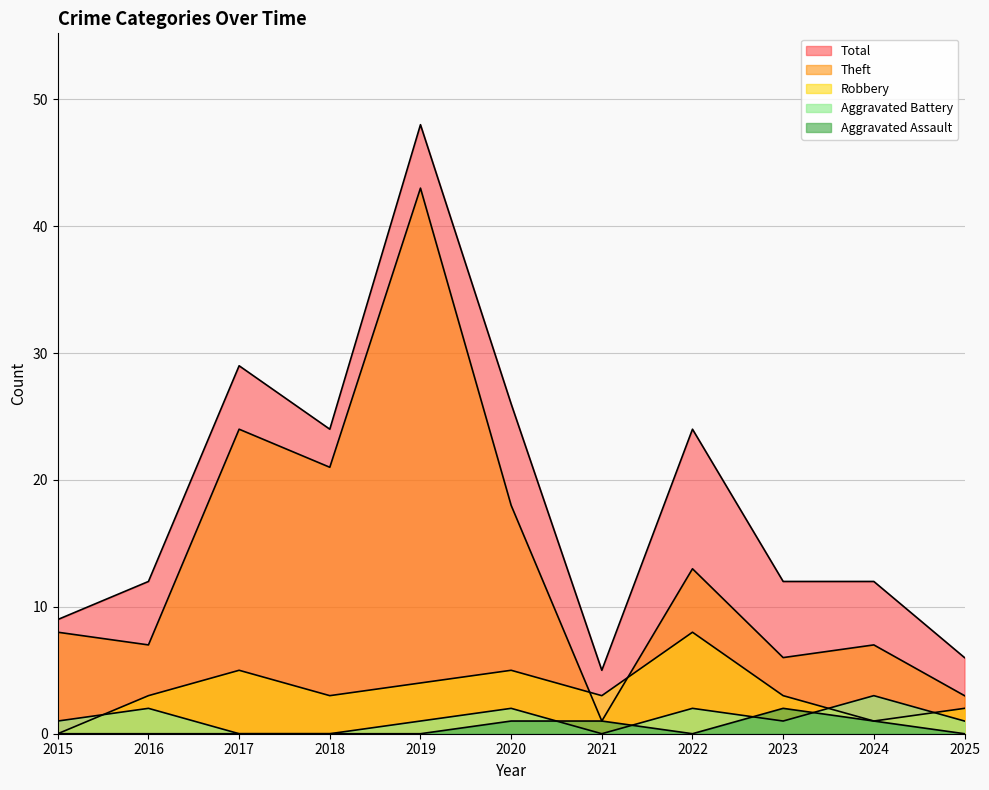

Is it true that Aggravated Battery equals 3 at 2024?

True